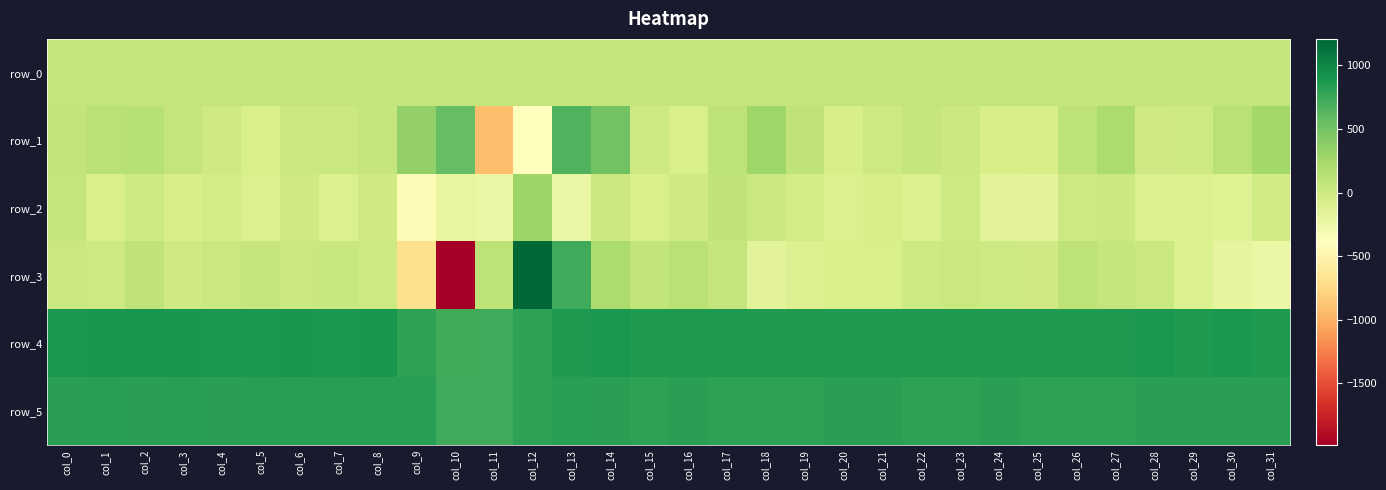

What is the smallest value displayed?

-1985.0